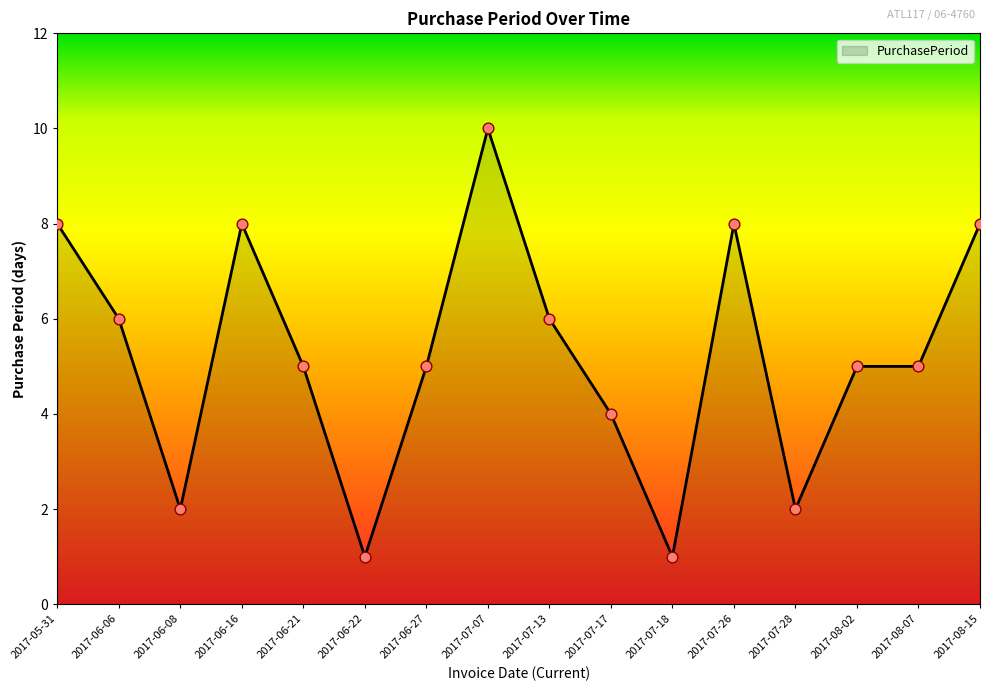

Between 2017-07-26 and 2017-06-27, which is larger?

2017-07-26